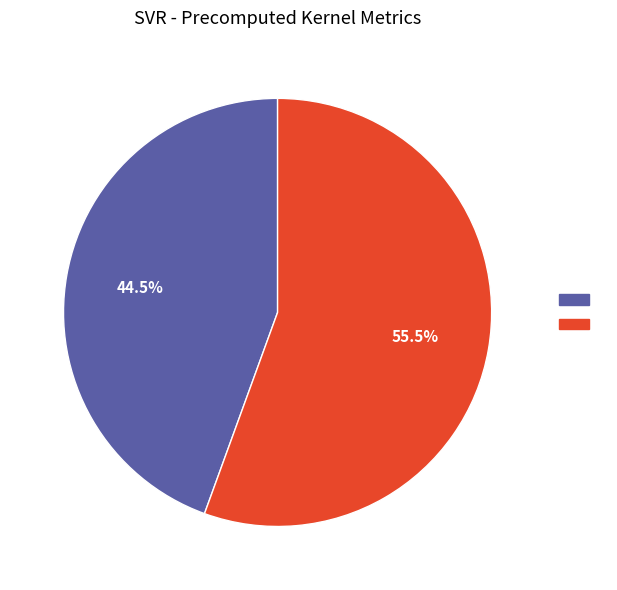

Is there a majority slice in this chart?

Yes